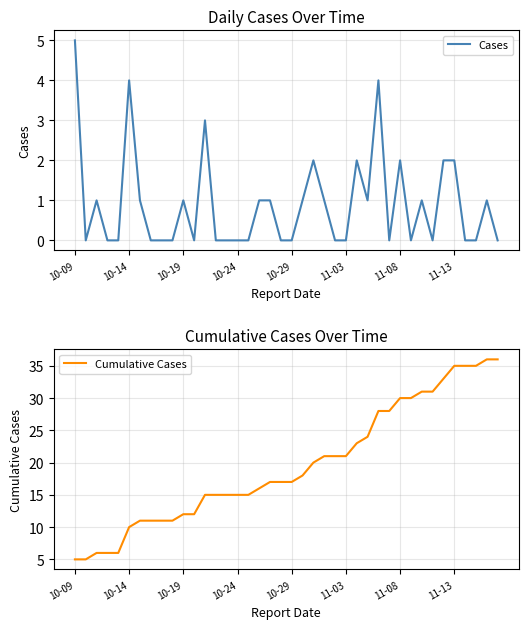

True or false: Cases has more than 1 interior local peaks.

True